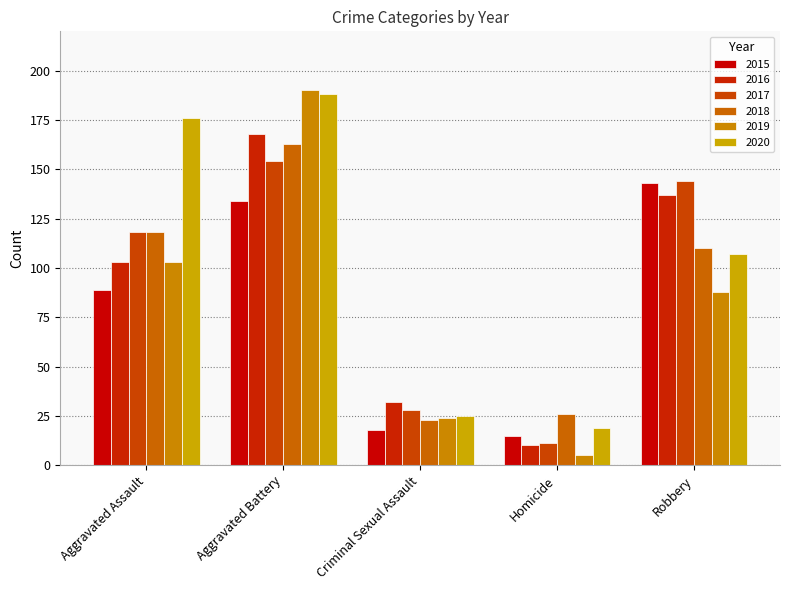

Reading right to left, transcribe all the data shown in this chart.

2015: 143	15	18	134	89
2016: 137	10	32	168	103
2017: 144	11	28	154	118
2018: 110	26	23	163	118
2019: 88	5	24	190	103
2020: 107	19	25	188	176